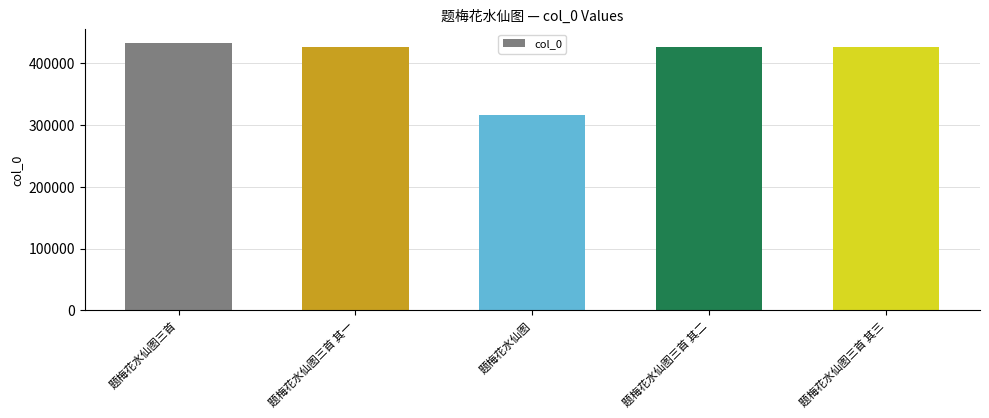

How many bars are there in total?

5